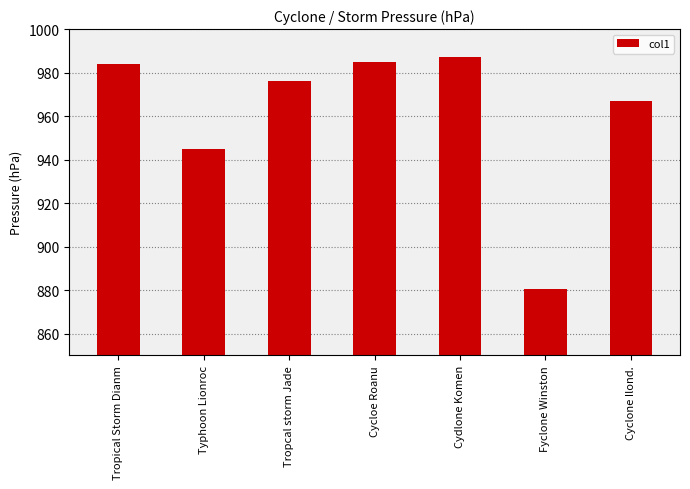

Which category has the lowest value across all series?

Fyclone Winston